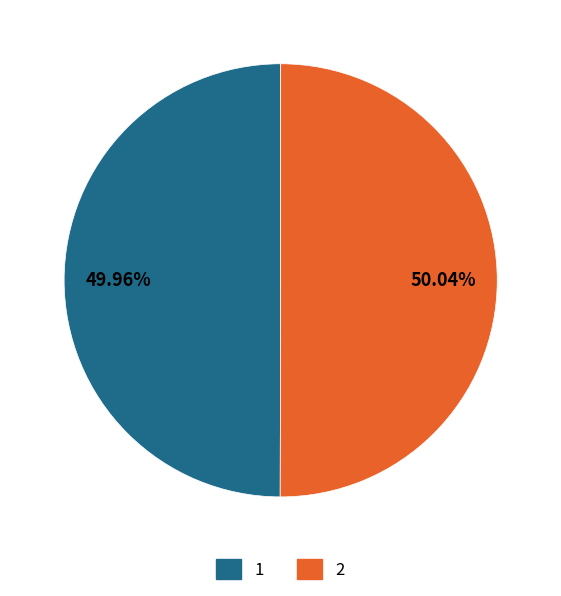

The 1 slice represents 39% of the pie. True or false?

False